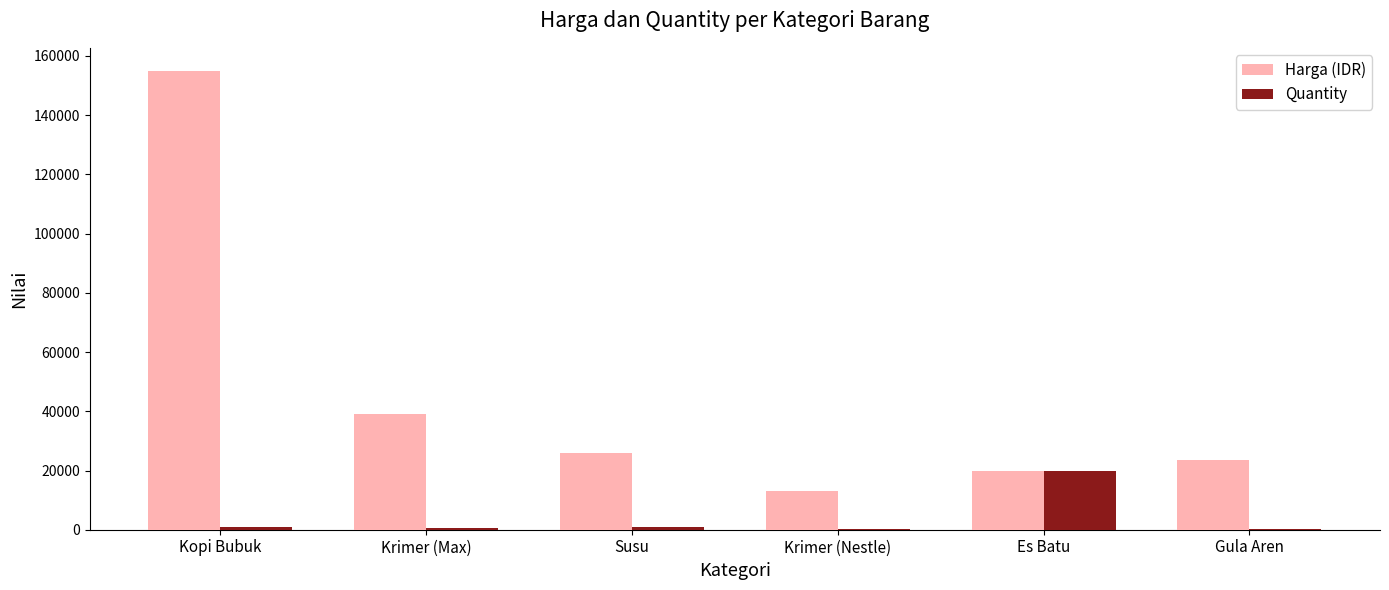

Read the Harga (IDR) value at Kopi Bubuk, to the nearest 50.

155000